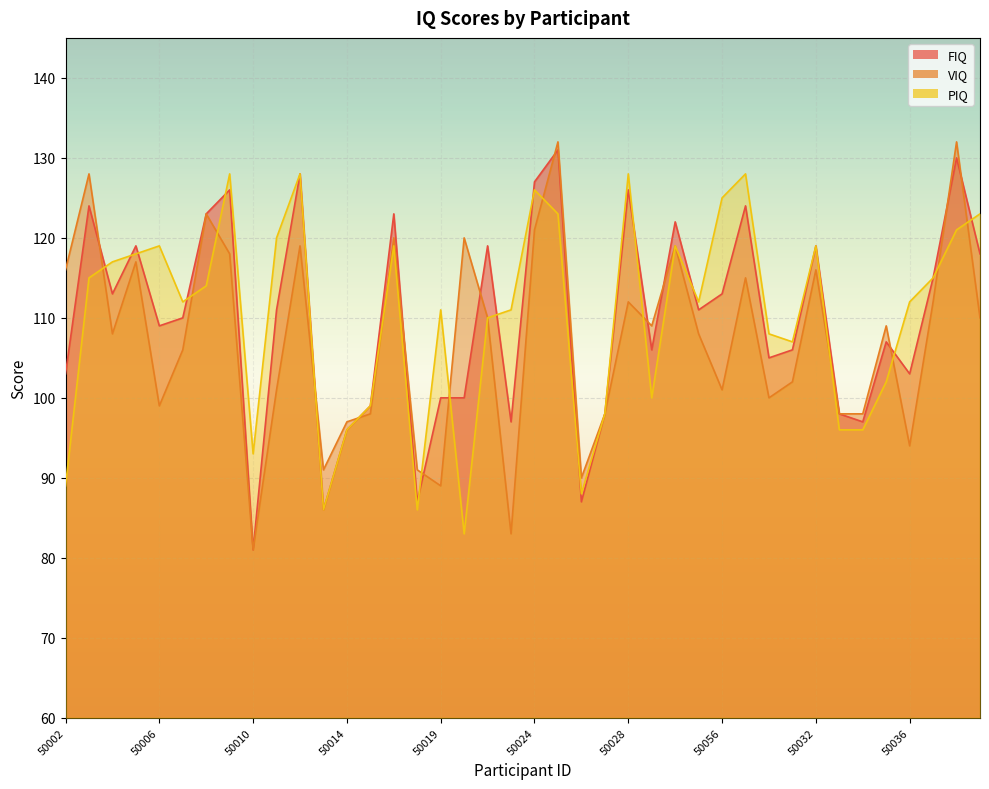

What is the smallest value displayed?

81